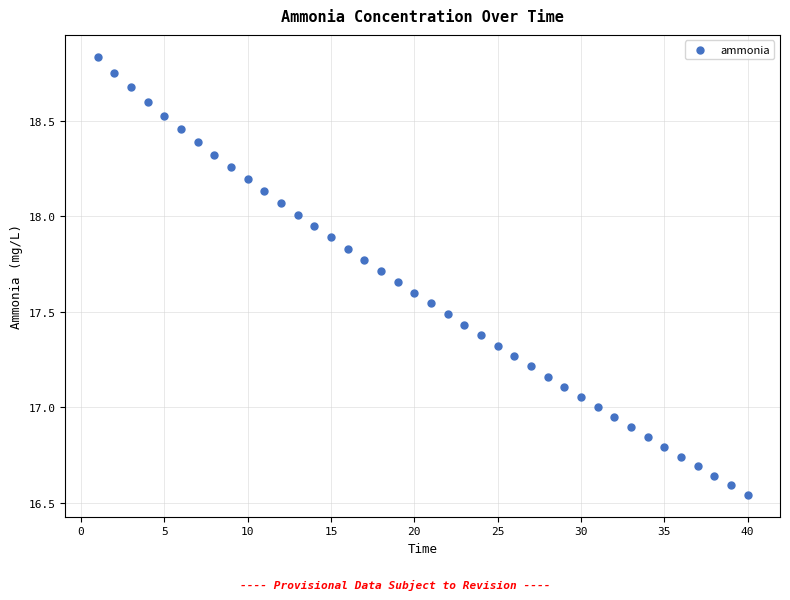

What is the range of Y values (max minus min)?

2.3